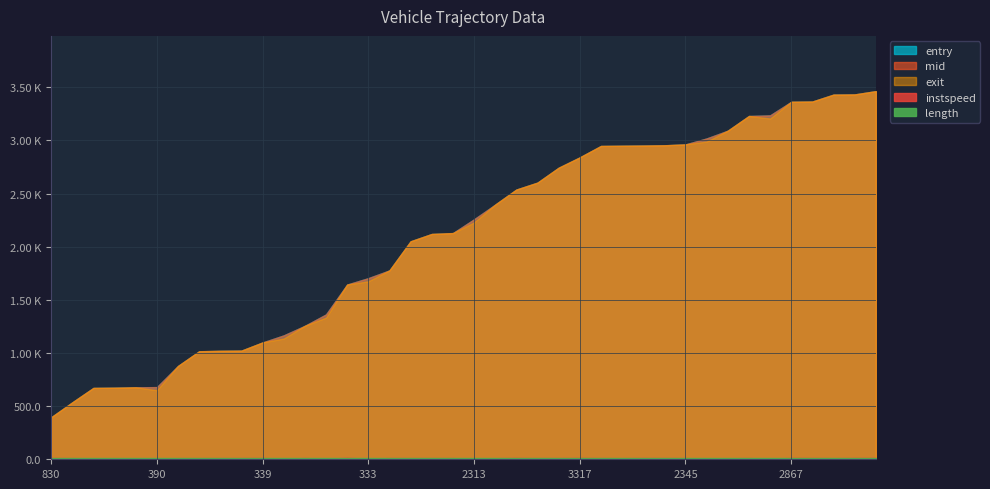

How many interior local valleys does the exit series have?

2